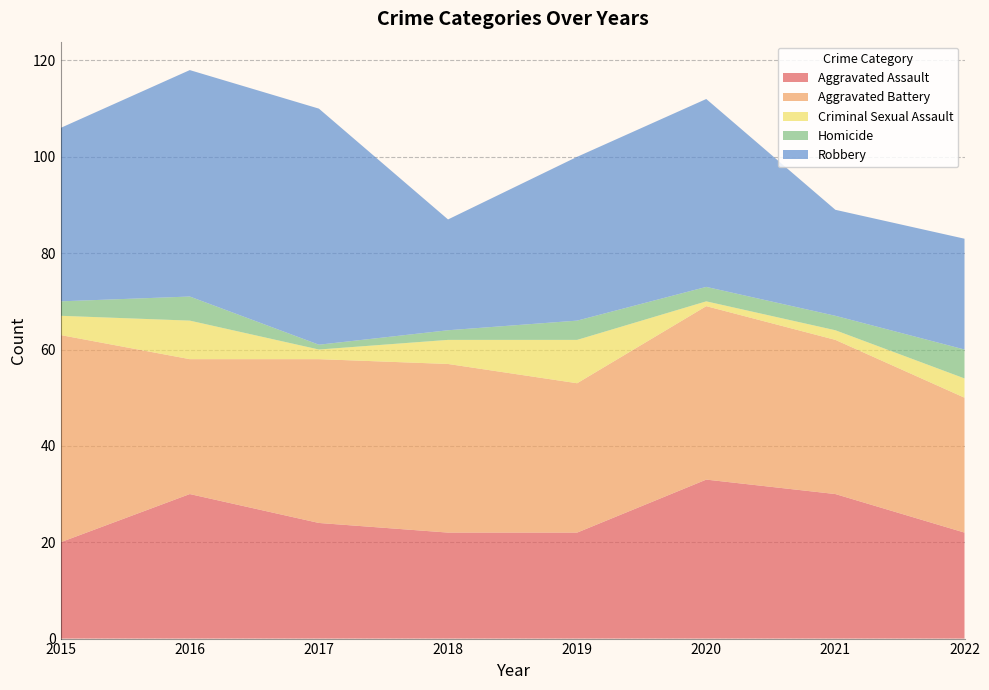

Reading left to right, list all the values displayed in this chart.

Aggravated Assault: 20	30	24	22	22	33	30	22
Aggravated Battery: 43	28	34	35	31	36	32	28
Criminal Sexual Assault: 4	8	2	5	9	1	2	4
Homicide: 3	5	1	2	4	3	3	6
Robbery: 36	47	49	23	34	39	22	23